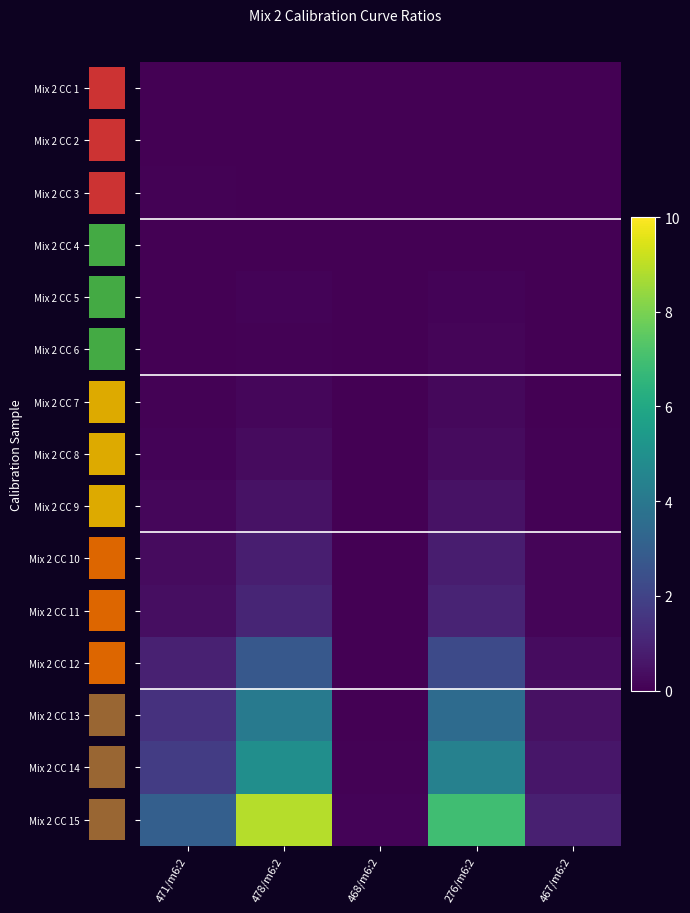

The Mix 2 CC 1 series shows 0.0 at 468/m6:2. True or false?

True